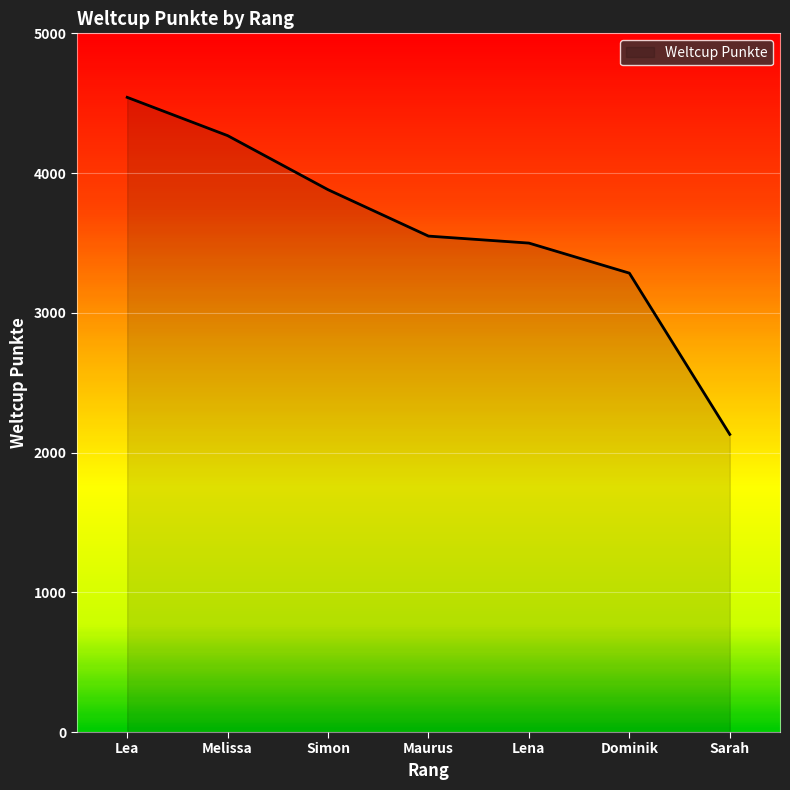

What is the change in value from Melissa to Lena?

-769